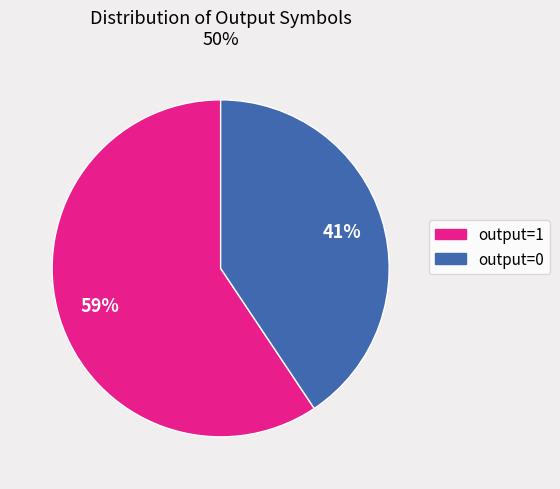

Does output=1 account for over 50% of the chart?

Yes